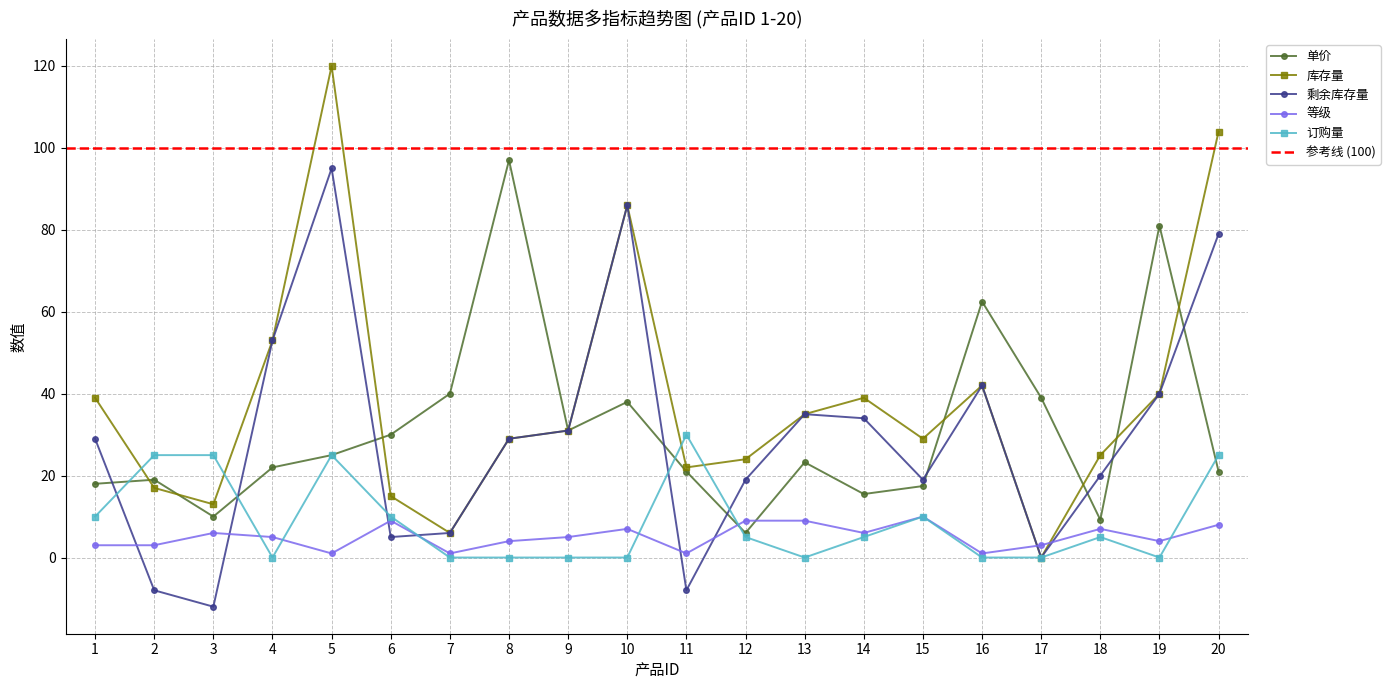

Which series has the widest spread of values?

库存量